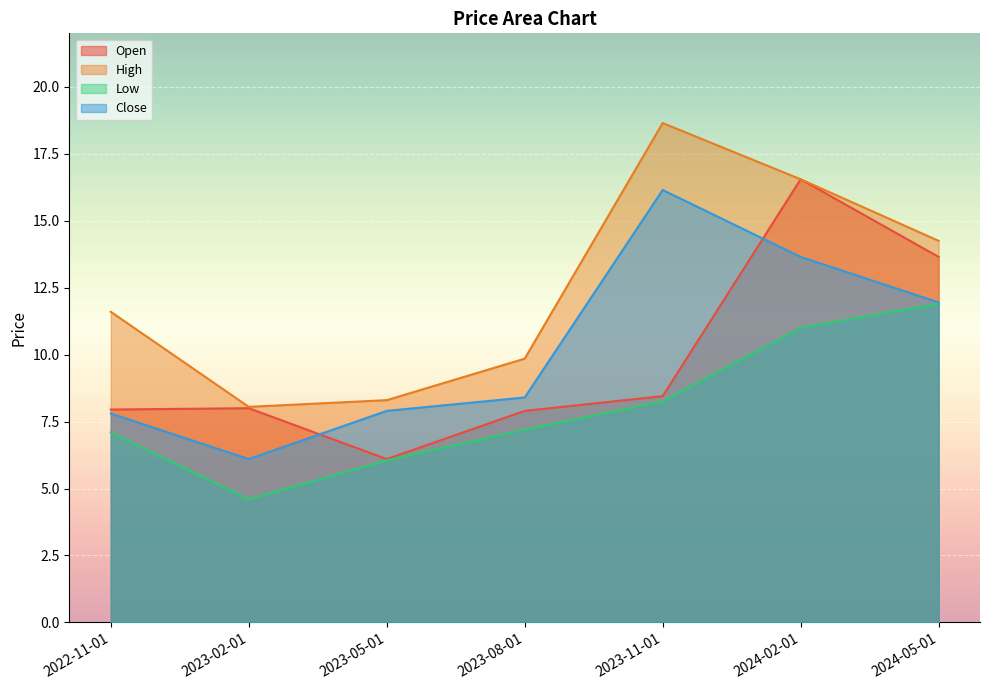

In Open, how many points are lower than both neighbors (excluding endpoints)?

1